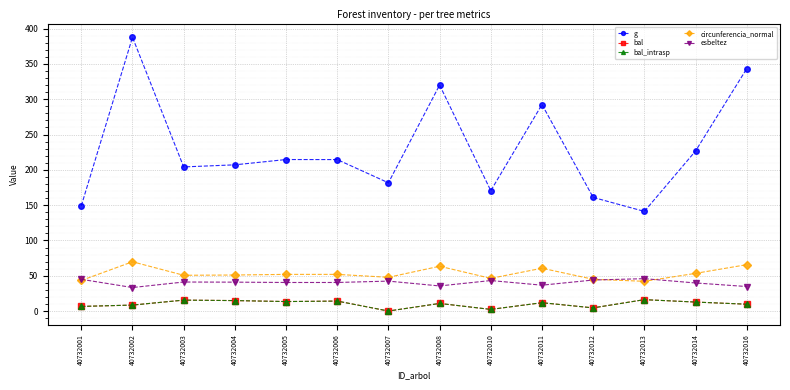

Between which two adjacent categories do circunferencia_normal and esbeltez first intersect?

40732001 and 40732002